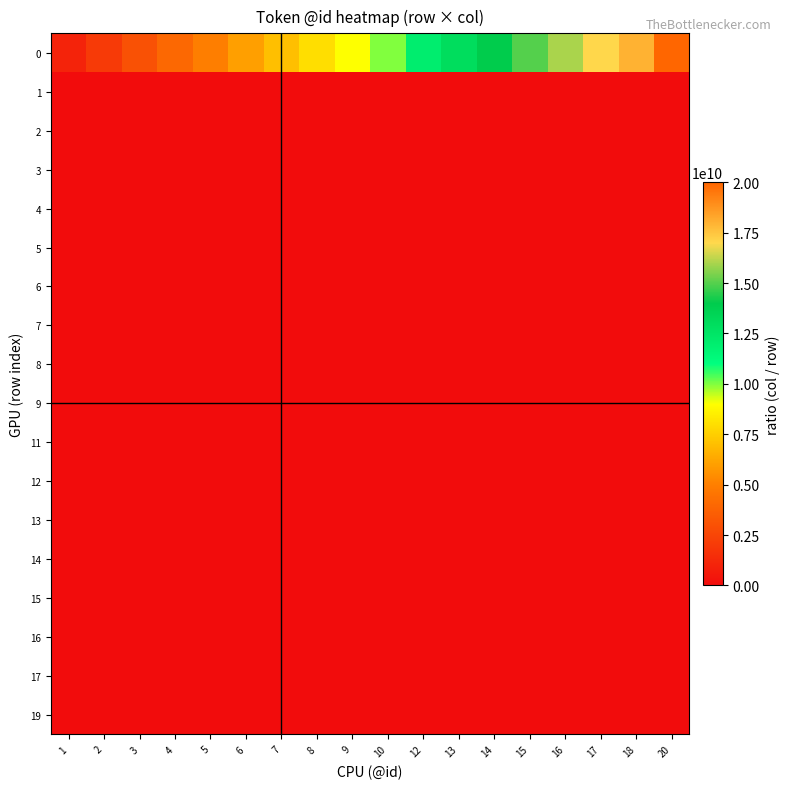

Count the number of categories in the chart.

18